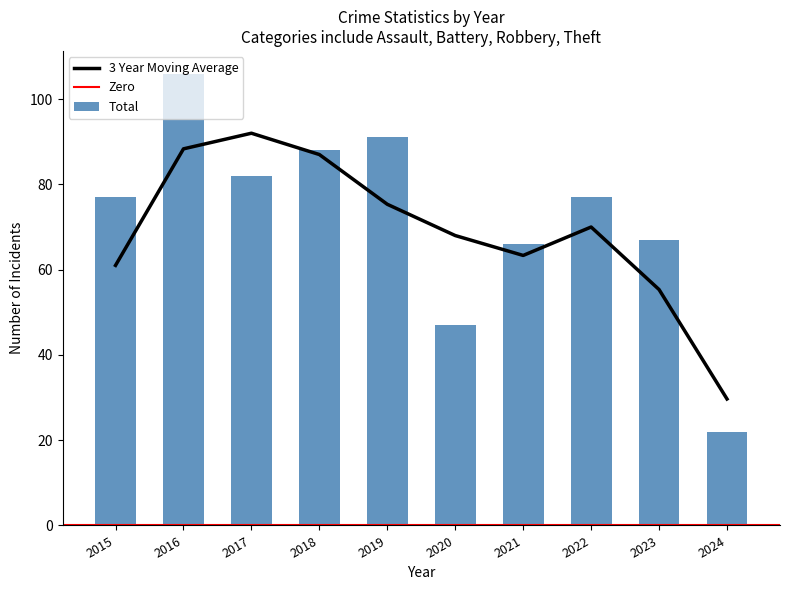

True or false: 3 Year Moving Average has a value of 110.1 at 2020.

False